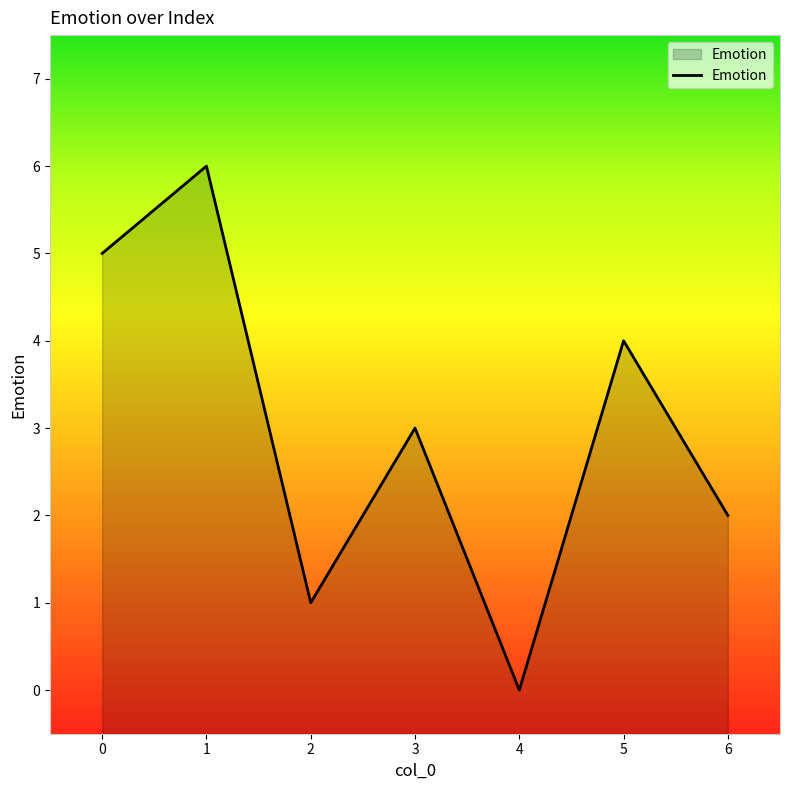

Where is the first local maximum?

1